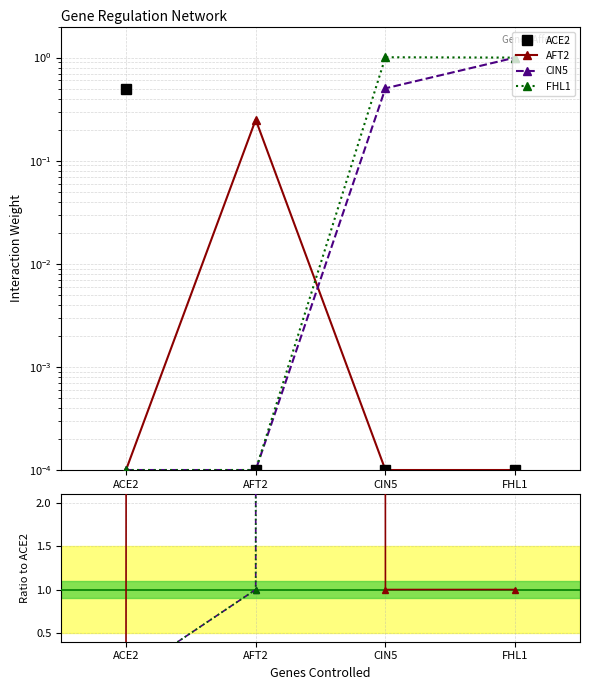

Rank the categories by CIN5 value from lowest to highest.

ACE2, AFT2, CIN5, FHL1